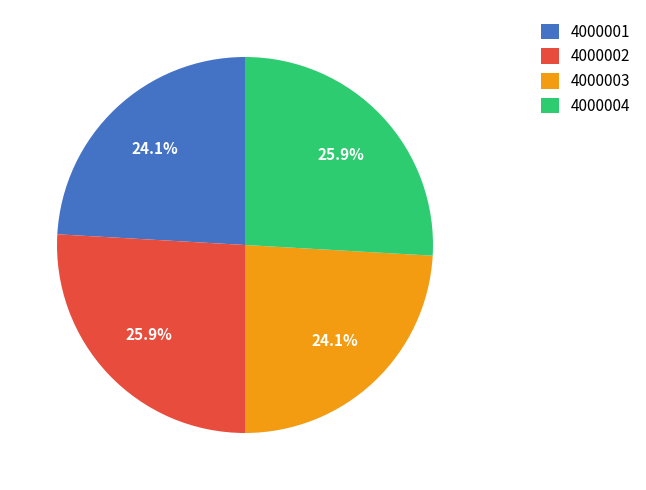

How many slices are in this pie chart?

4